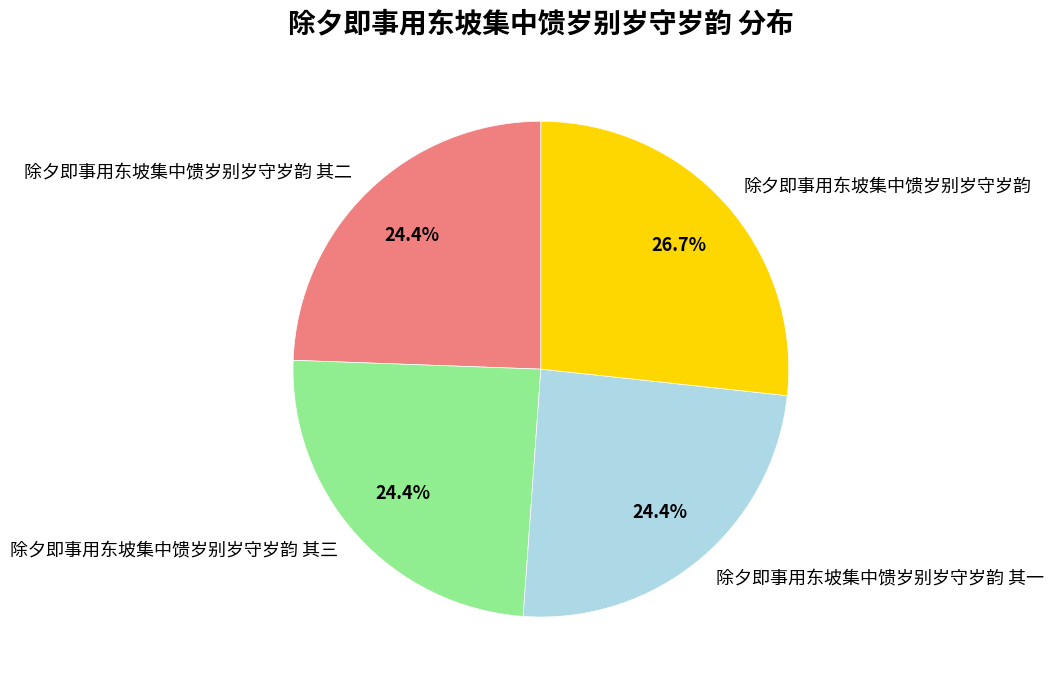

Is there any slice that represents more than half of the pie?

No